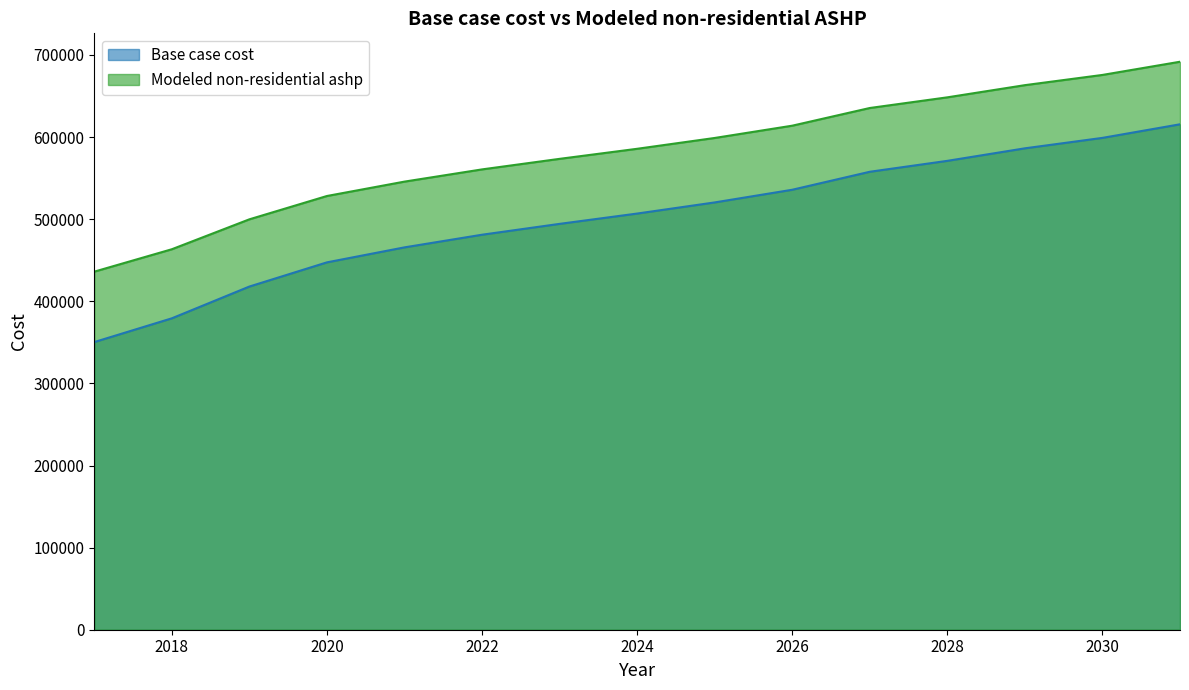

What is the average value of the Modeled non-residential ashp series?

581355.8